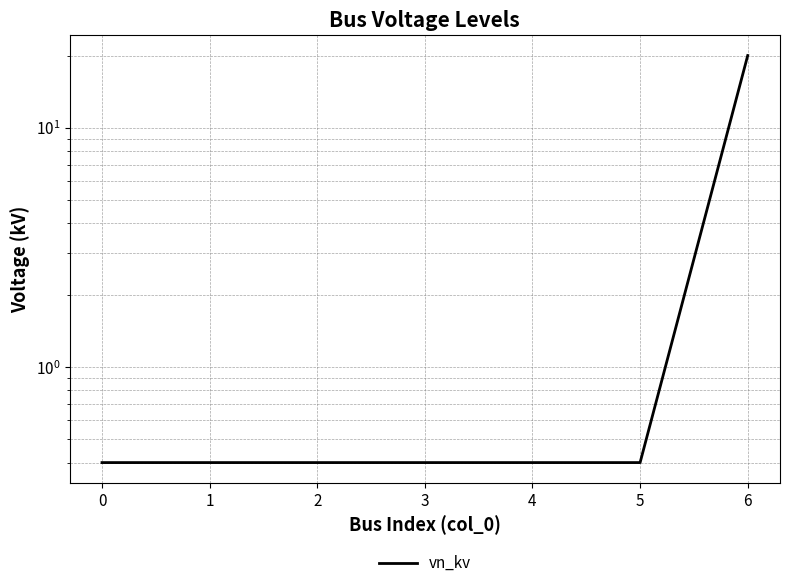

Rank the categories by value from highest to lowest.

6, 0, 1, 2, 3, 4, 5